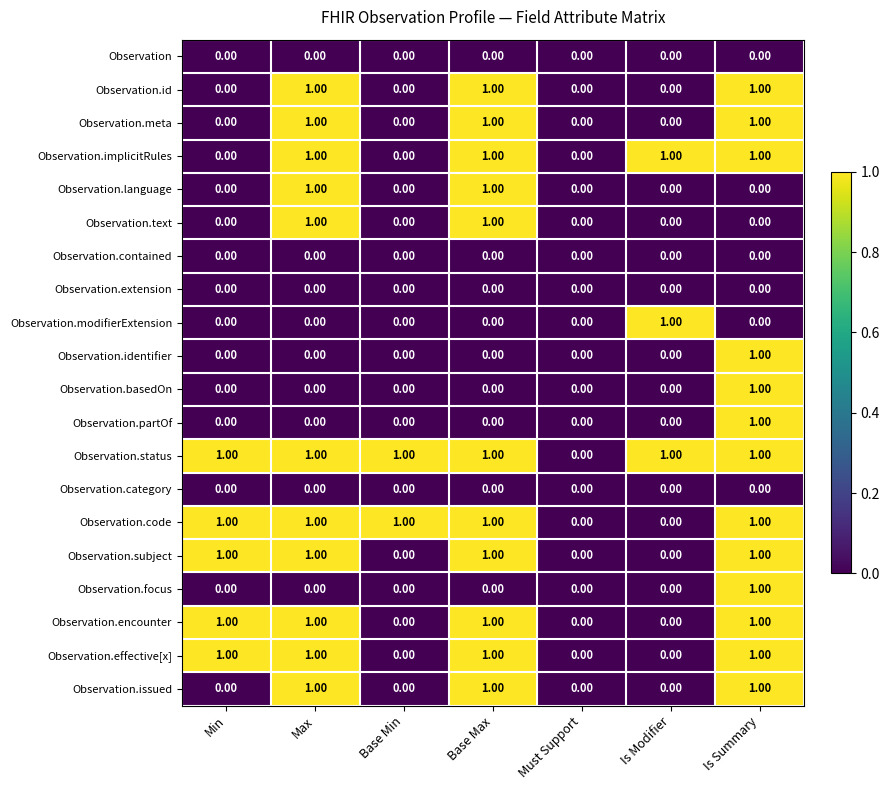

How many positive values does the Observation.meta series have?

3